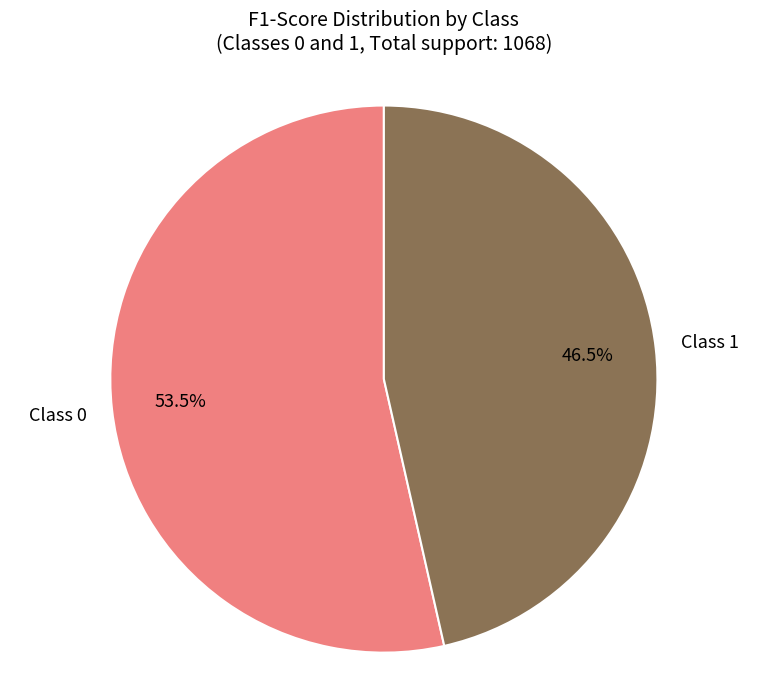

Is the sum of Class 1 and Class 0 greater than half?

Yes